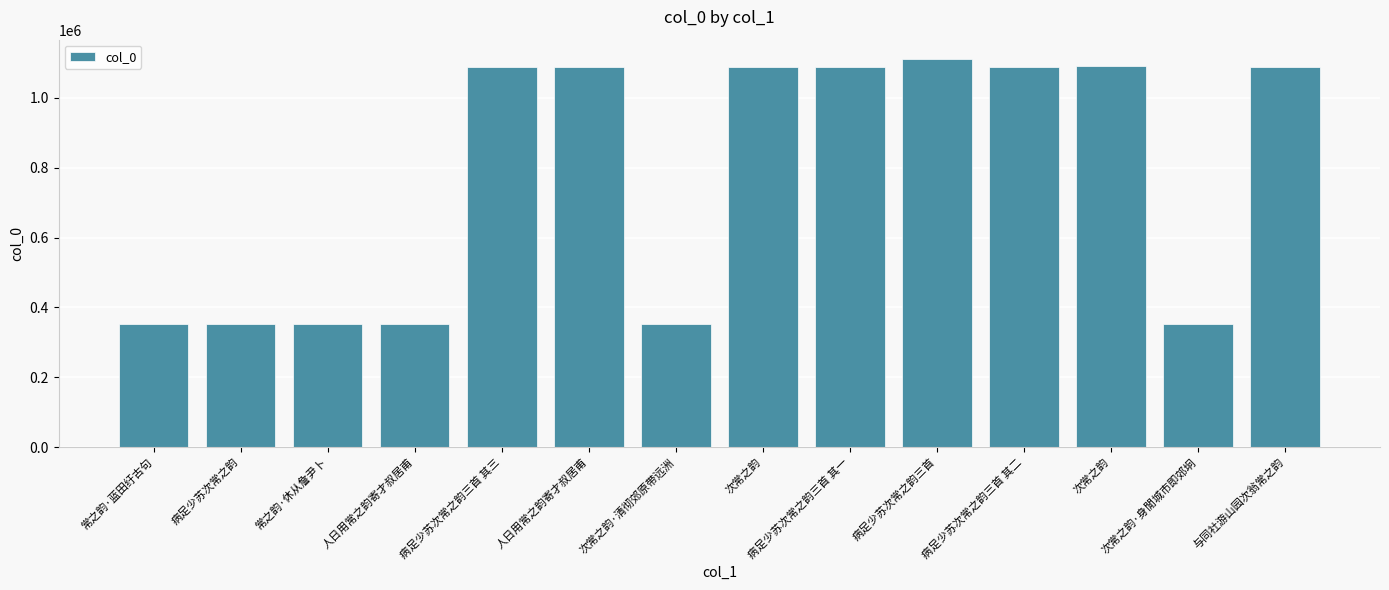

Which category has the lowest value across all series?

人日用常之韵寄才叔居甫